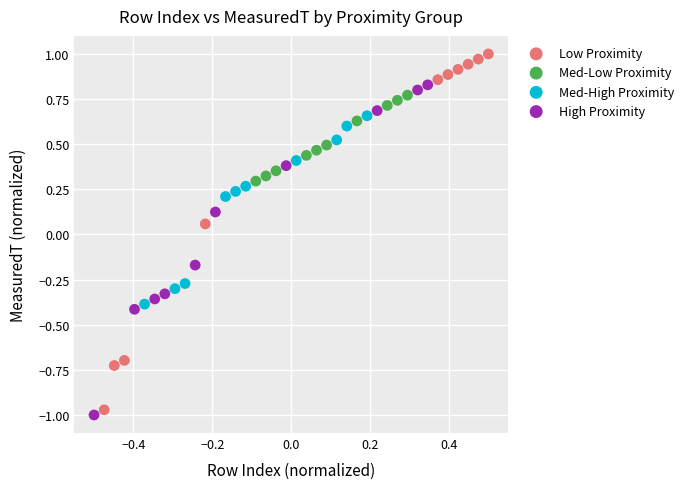

Which series reaches the maximum Y coordinate?

Low Proximity